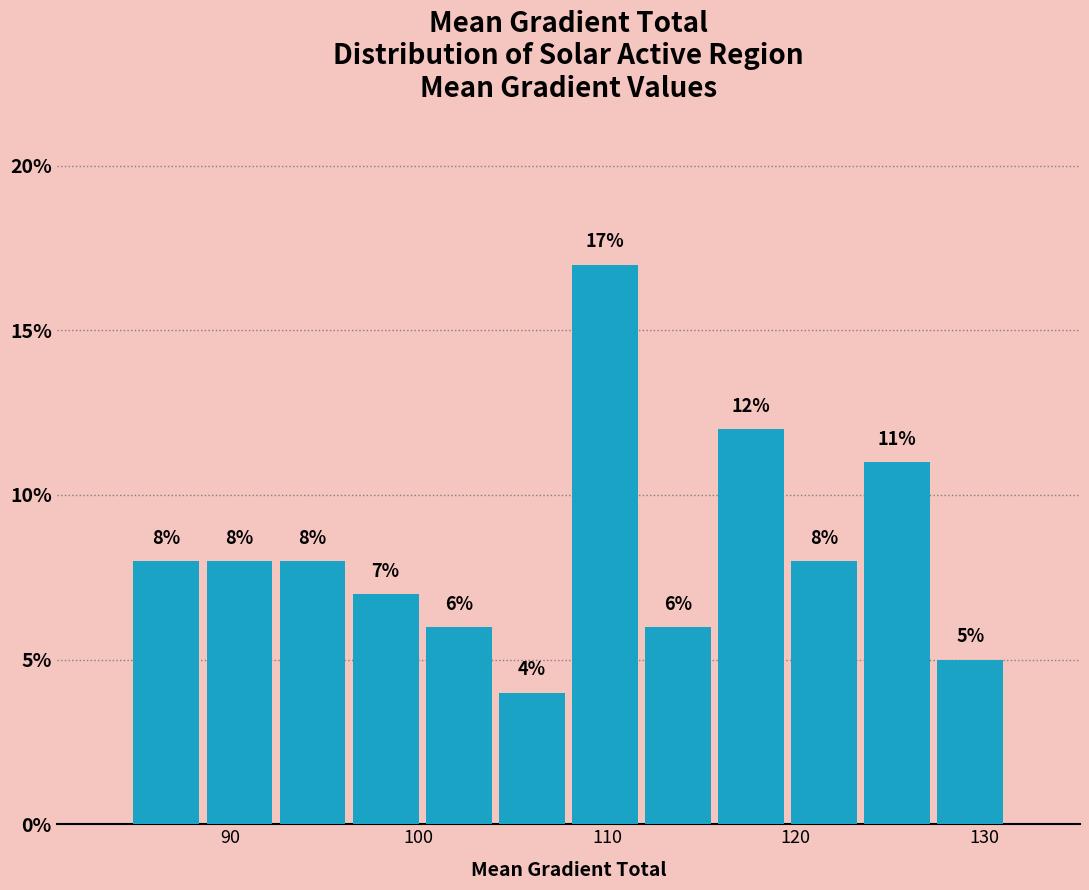

Around what value on the x-axis is the tallest bar? Give the approximate position of its centre, as read against the axis.

110